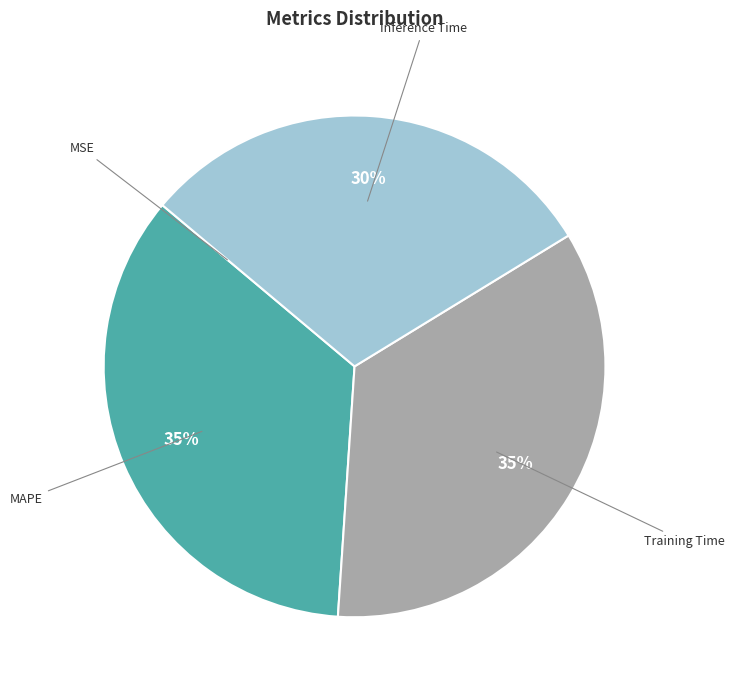

To the nearest percent, what percentage of the pie is Training Time?

35%